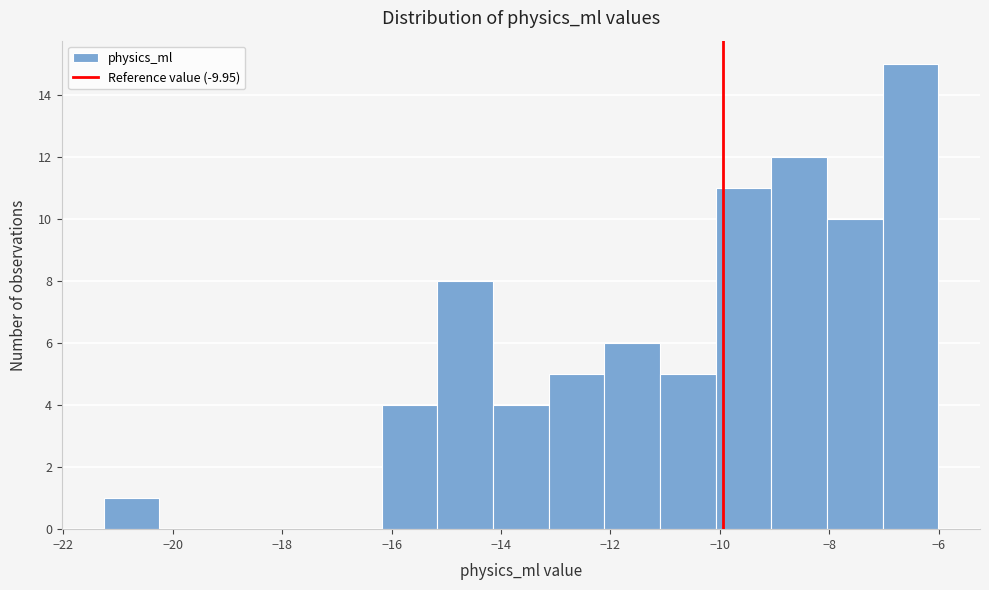

How tall is the bar that spans -13.2 to -12.2 on the x-axis? Neither the bar edges nor the heights are printed on the chart, so give them approximately, as read against the axes.

5